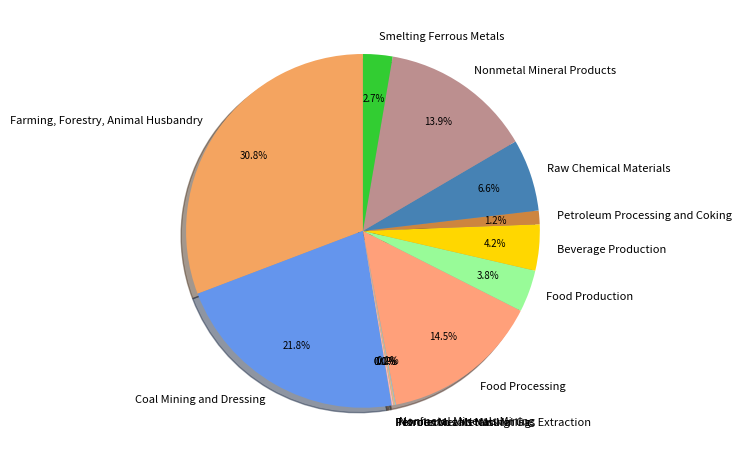

What is the largest slice in the pie chart?

Farming, Forestry, Animal Husbandry